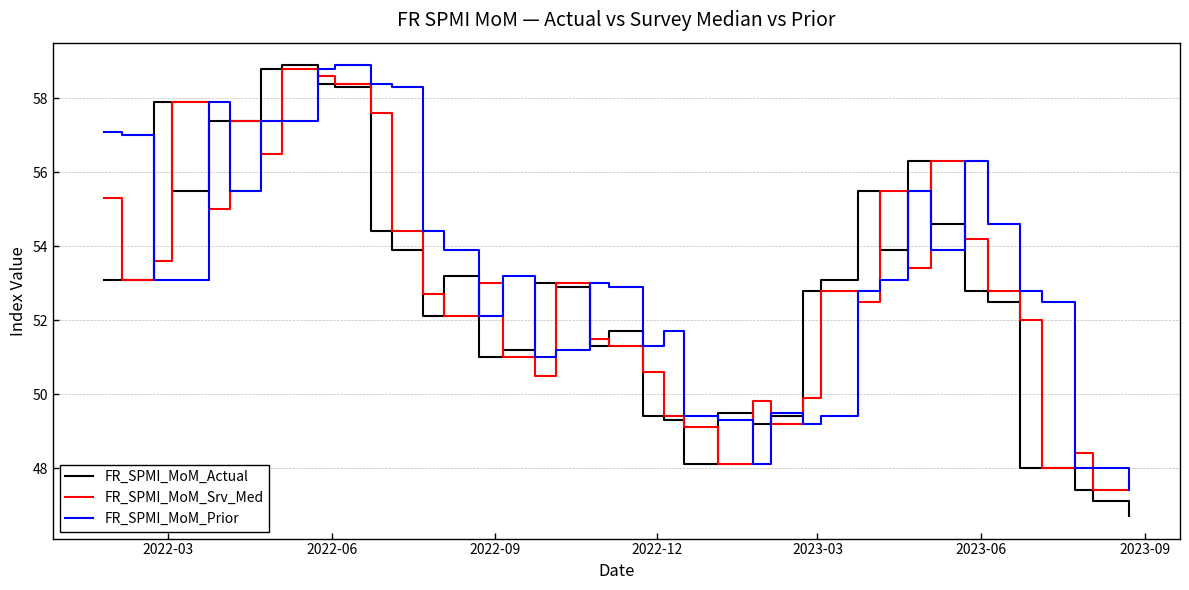

What is the minimum value for FR_SPMI_MoM_Prior?

47.4